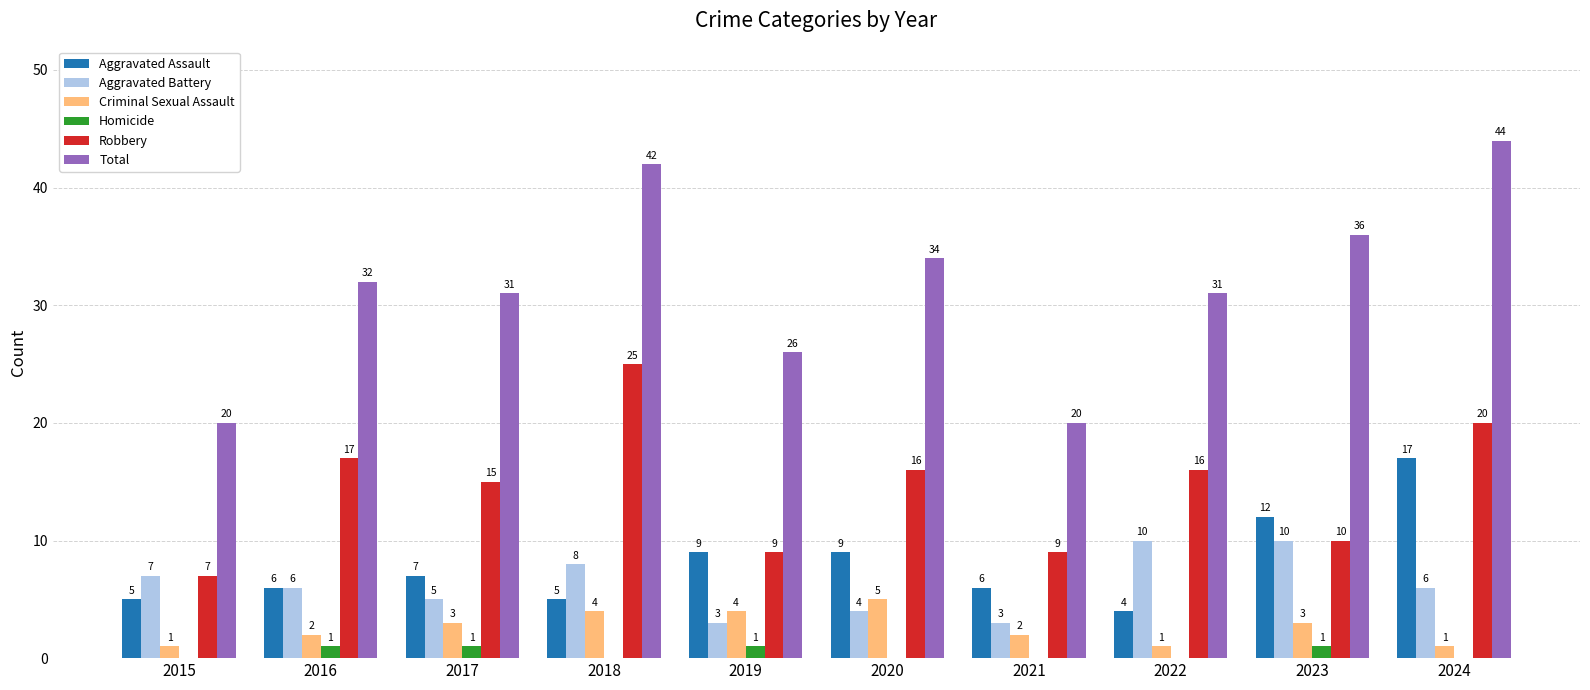

What is the approximate value of Aggravated Assault at 2017, to the nearest 10?

10